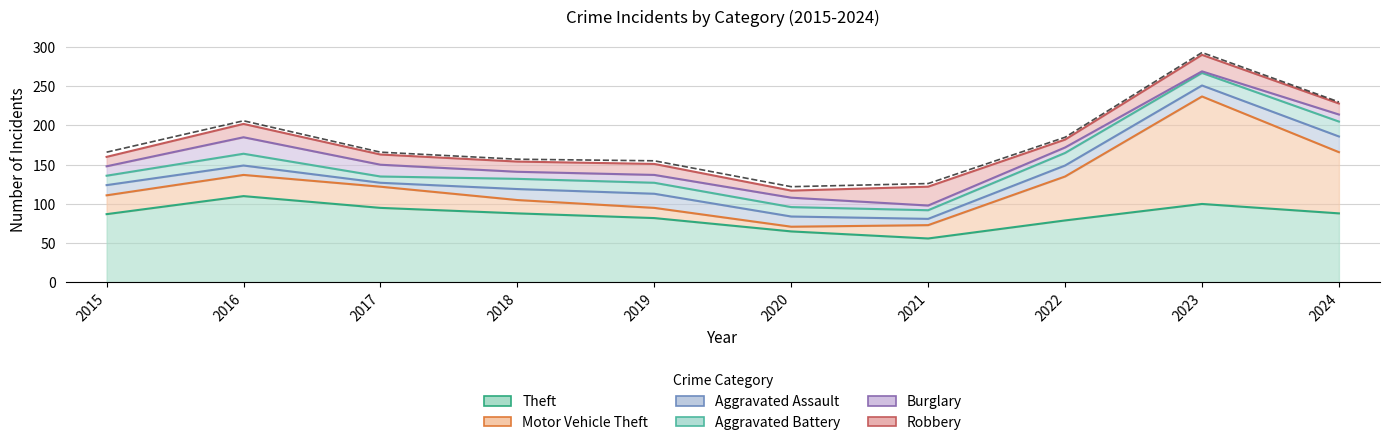

Rank the series by their maximum value, from highest to lowest.

Motor Vehicle Theft, Theft, Robbery, Burglary, Aggravated Assault, Aggravated Battery